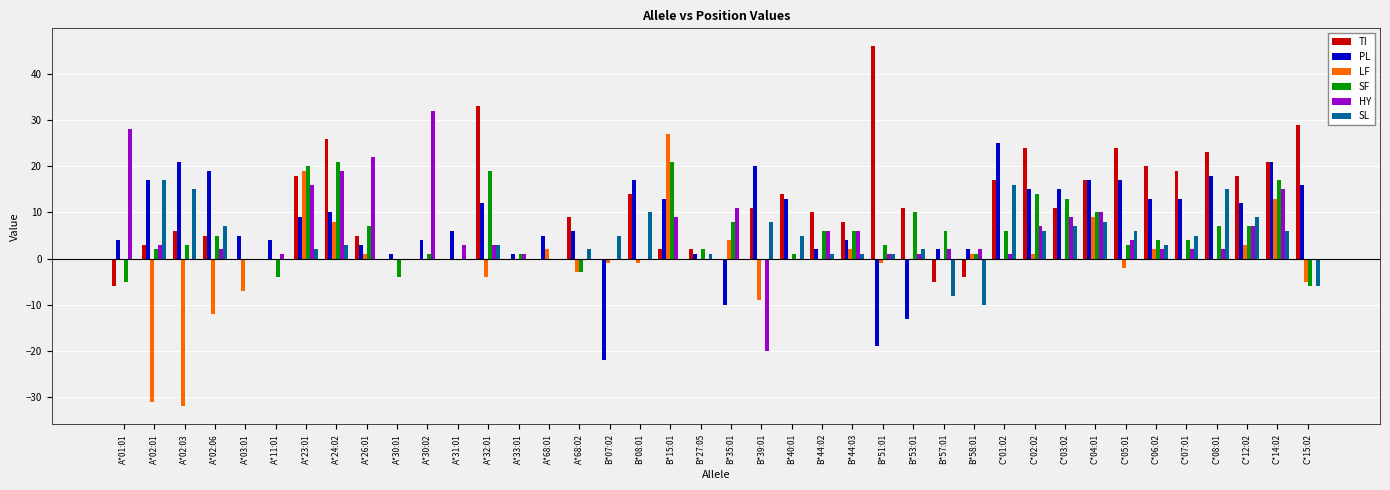

The value of SF at C*12:02 is 2. True or false?

False